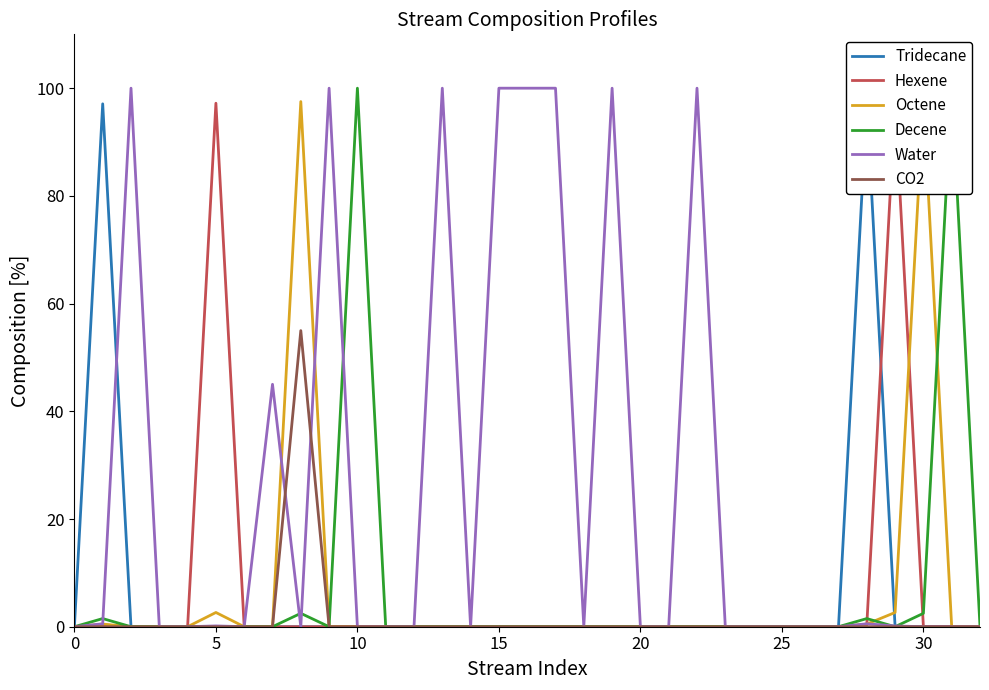

What is the maximum value for Water?

100.0